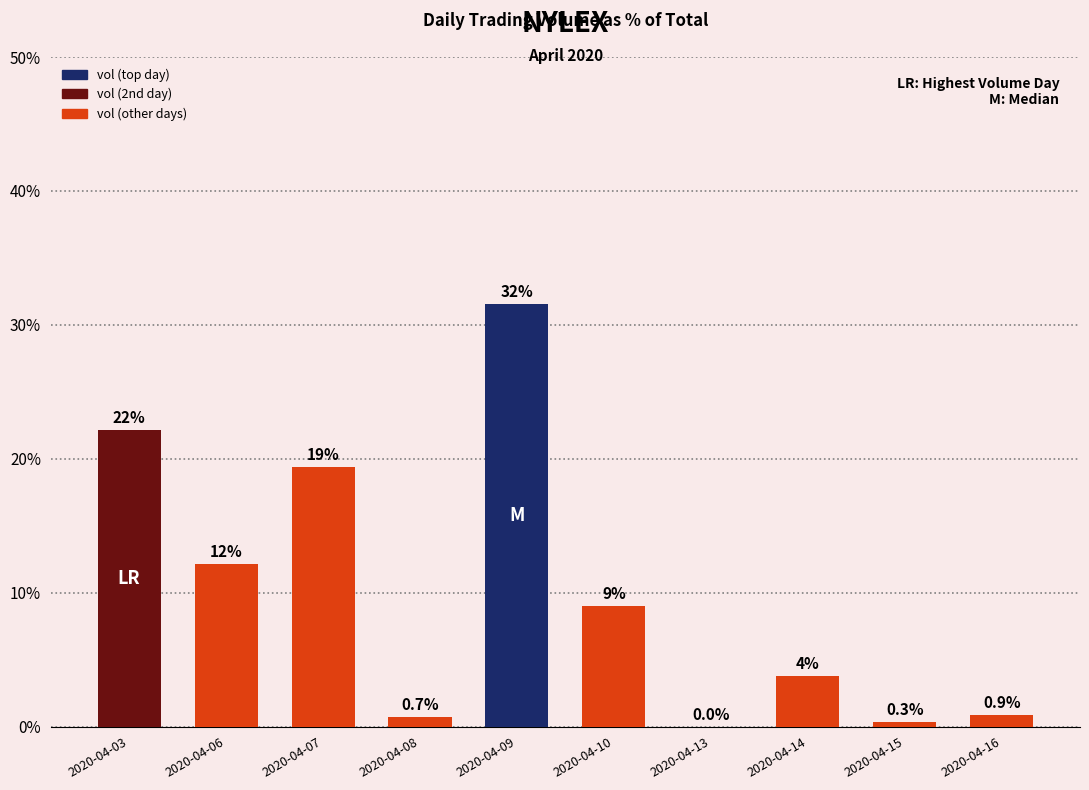

Reading left to right, what are all the values shown in this chart?

2020-04-03=22.2	2020-04-06=12.1	2020-04-07=19.4	2020-04-08=0.7	2020-04-09=31.5	2020-04-10=9.0	2020-04-13=0.0	2020-04-14=3.8	2020-04-15=0.3	2020-04-16=0.9